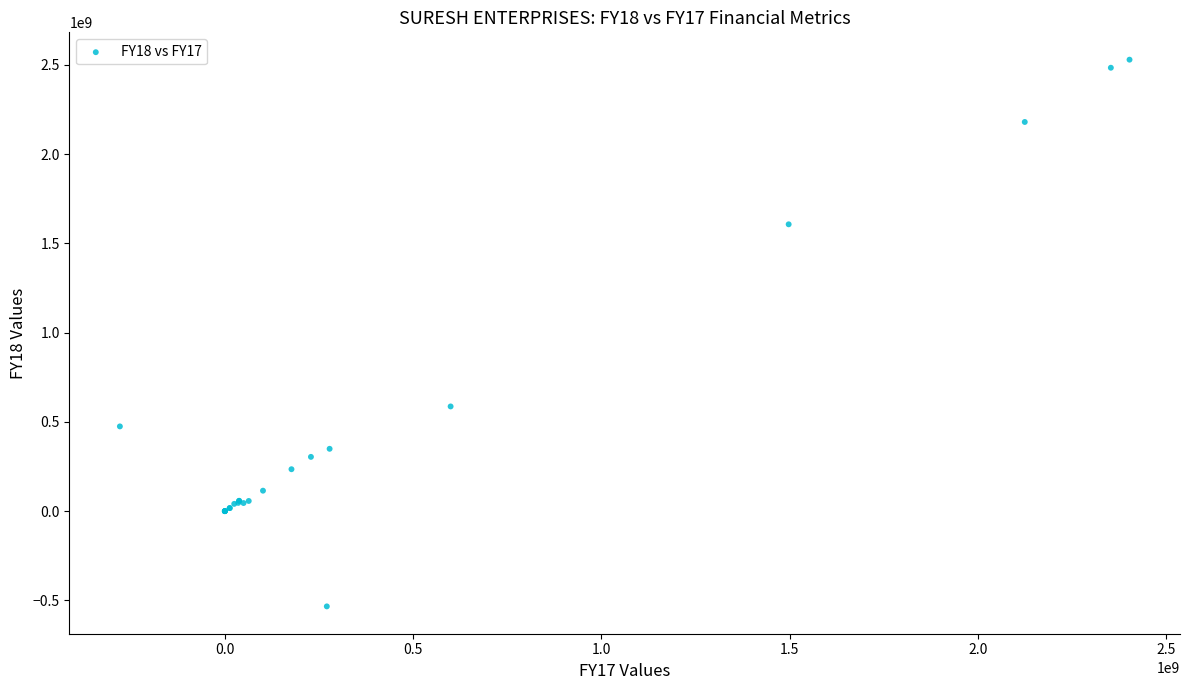

What Y value in the scatter plot is closest to 997826420?

586482693